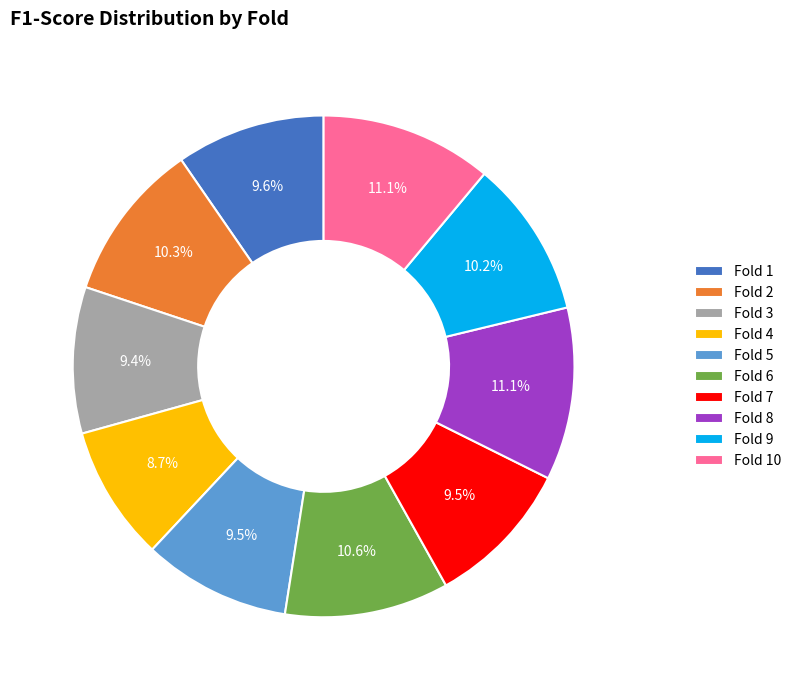

To the nearest percent, what is the average slice percentage?

10%